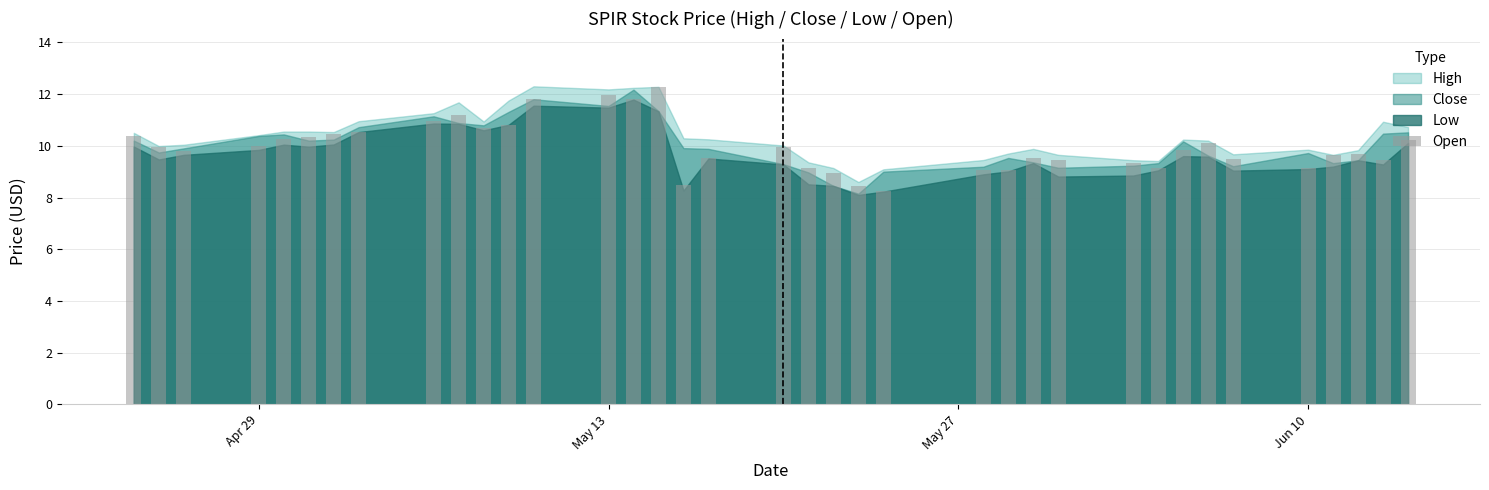

What is the difference between the second highest and second lowest values?

3.5